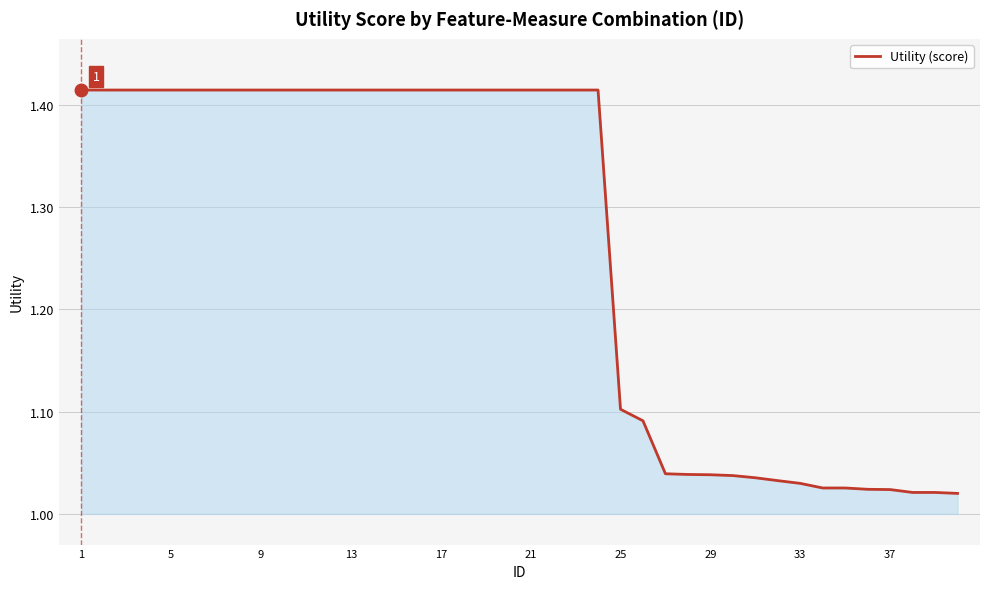

What is the difference between the maximum and minimum values?

0.4